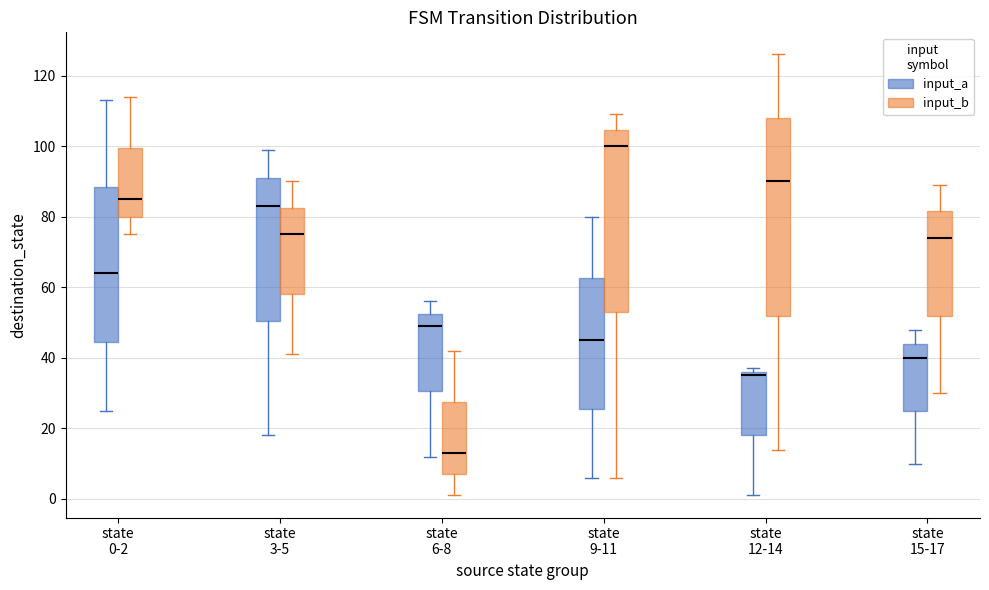

Reading left to right, transcribe this box plot: for each box, give where its median line is, the range the box spans, and where its two whiskers end, as read against the y-axis. The values are not printed on the chart, so give them approximately, as read against the axis.

state 0-2 (input_a): median 64, box 44 to 88, whiskers 26 to 114
state 0-2 (input_b): median 86, box 80 to 100, whiskers 76 to 114
state 3-5 (input_a): median 84, box 50 to 92, whiskers 18 to 100
state 3-5 (input_b): median 76, box 58 to 82, whiskers 42 to 90
state 6-8 (input_a): median 50, box 30 to 52, whiskers 12 to 56
state 6-8 (input_b): median 14, box 8 to 28, whiskers 2 to 42
state 9-11 (input_a): median 46, box 26 to 62, whiskers 6 to 80
state 9-11 (input_b): median 100, box 54 to 104, whiskers 6 to 110
state 12-14 (input_a): median 36 (just below the box's upper edge), box 18 to 36, whiskers 2 to 38
state 12-14 (input_b): median 90, box 52 to 108, whiskers 14 to 126
state 15-17 (input_a): median 40, box 26 to 44, whiskers 10 to 48
state 15-17 (input_b): median 74, box 52 to 82, whiskers 30 to 90